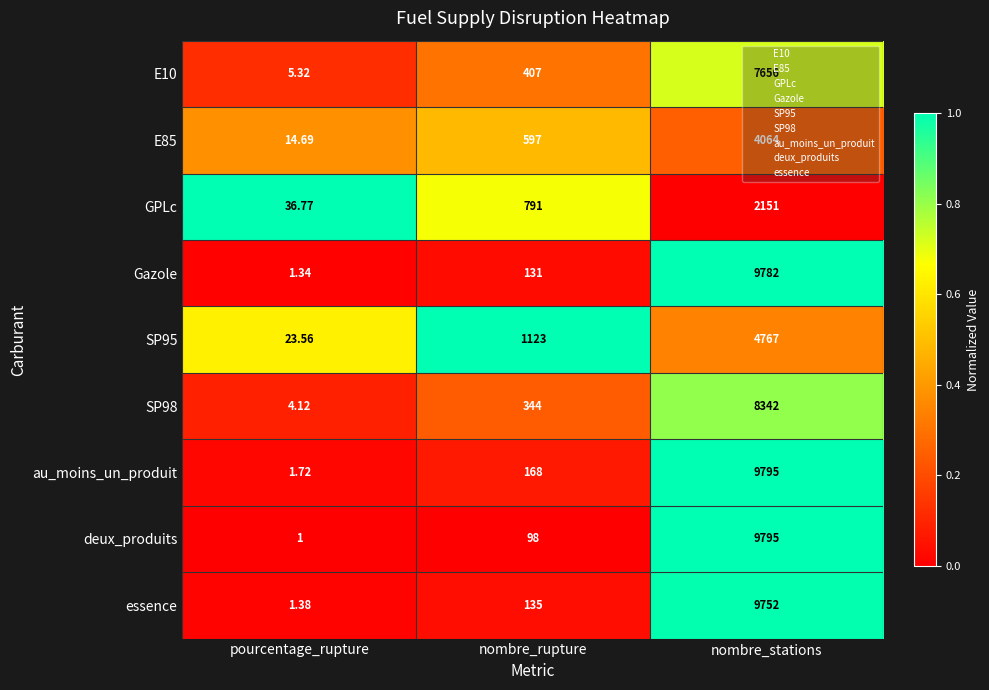

Rank the categories by essence value from lowest to highest.

pourcentage_rupture, nombre_rupture, nombre_stations